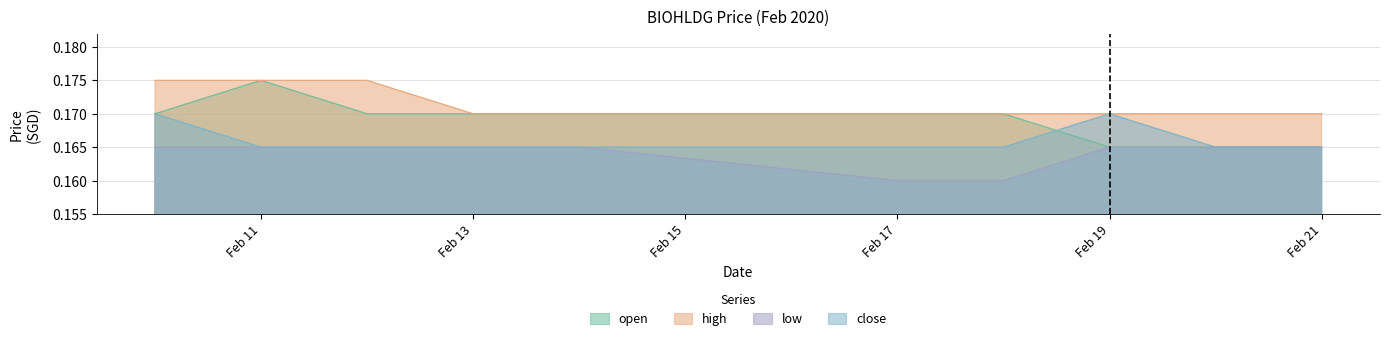

What is the sum of all low values?

1.6